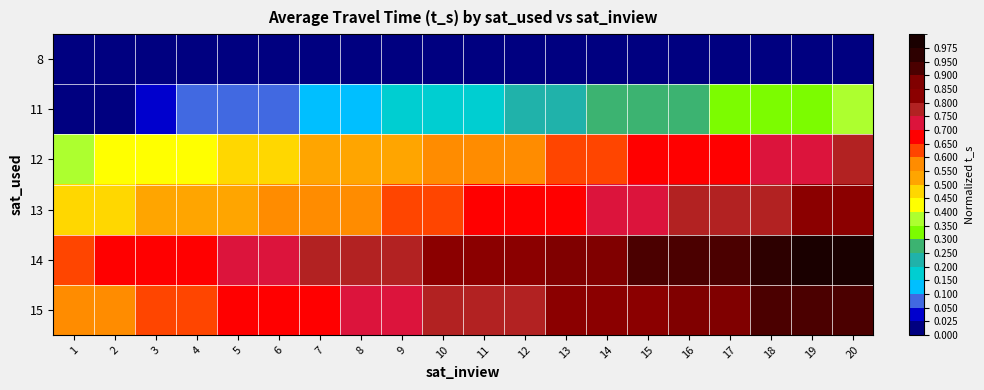

Reading left to right, transcribe all the data shown in this chart.

8: 1=0.0	2=0.0	3=0.0	4=0.0	5=0.0	6=0.0	7=0.0	8=0.0	9=0.0	10=0.0	11=0.0	12=0.0	13=0.0	14=0.0	15=0.0	16=0.0	17=0.0	18=0.0	19=0.0	20=0.0
11: 1=0.0	2=0.0	3=0.0	4=0.1	5=0.1	6=0.1	7=0.1	8=0.1	9=0.2	10=0.2	11=0.2	12=0.2	13=0.2	14=0.2	15=0.3	16=0.3	17=0.3	18=0.3	19=0.3	20=0.4
12: 1=0.4	2=0.4	3=0.4	4=0.4	5=0.5	6=0.5	7=0.5	8=0.5	9=0.5	10=0.6	11=0.6	12=0.6	13=0.6	14=0.6	15=0.7	16=0.7	17=0.7	18=0.7	19=0.7	20=0.8
13: 1=0.5	2=0.5	3=0.5	4=0.5	5=0.5	6=0.6	7=0.6	8=0.6	9=0.6	10=0.6	11=0.7	12=0.7	13=0.7	14=0.7	15=0.7	16=0.8	17=0.8	18=0.8	19=0.8	20=0.8
14: 1=0.6	2=0.7	3=0.7	4=0.7	5=0.7	6=0.7	7=0.8	8=0.8	9=0.8	10=0.8	11=0.8	12=0.8	13=0.9	14=0.9	15=0.9	16=0.9	17=0.9	18=1.0	19=1.0	20=1.0
15: 1=0.6	2=0.6	3=0.6	4=0.6	5=0.7	6=0.7	7=0.7	8=0.7	9=0.7	10=0.8	11=0.8	12=0.8	13=0.8	14=0.8	15=0.8	16=0.9	17=0.9	18=0.9	19=0.9	20=0.9